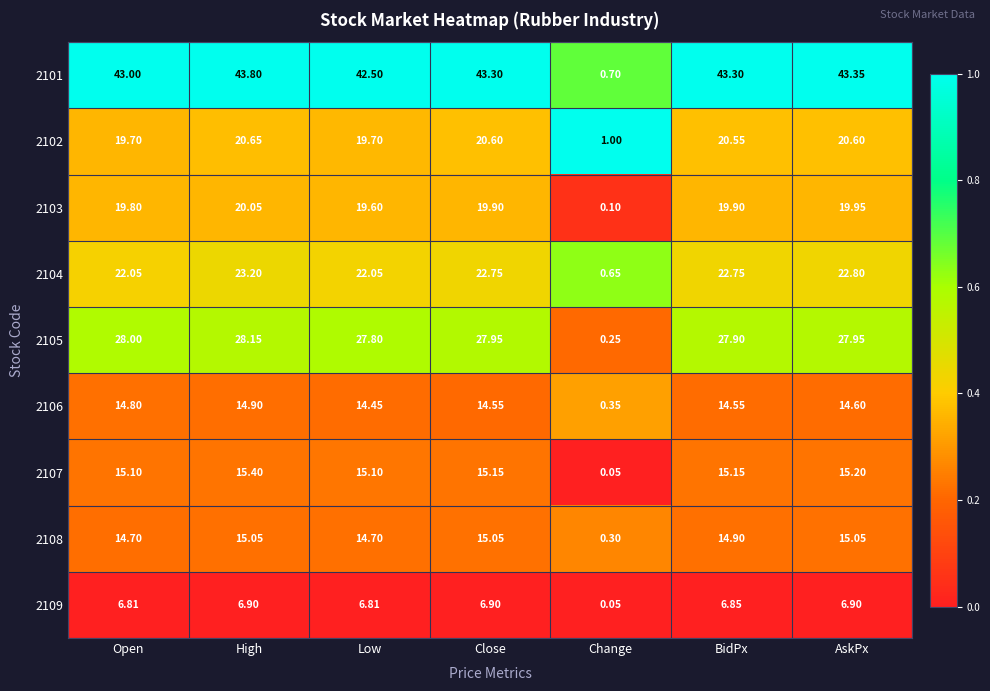

At which category is the sum across all series the highest?

High